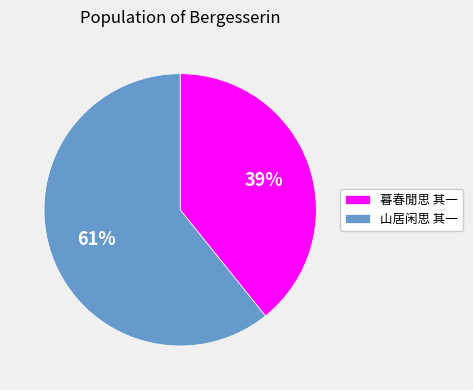

Count the number of slices in the pie.

2